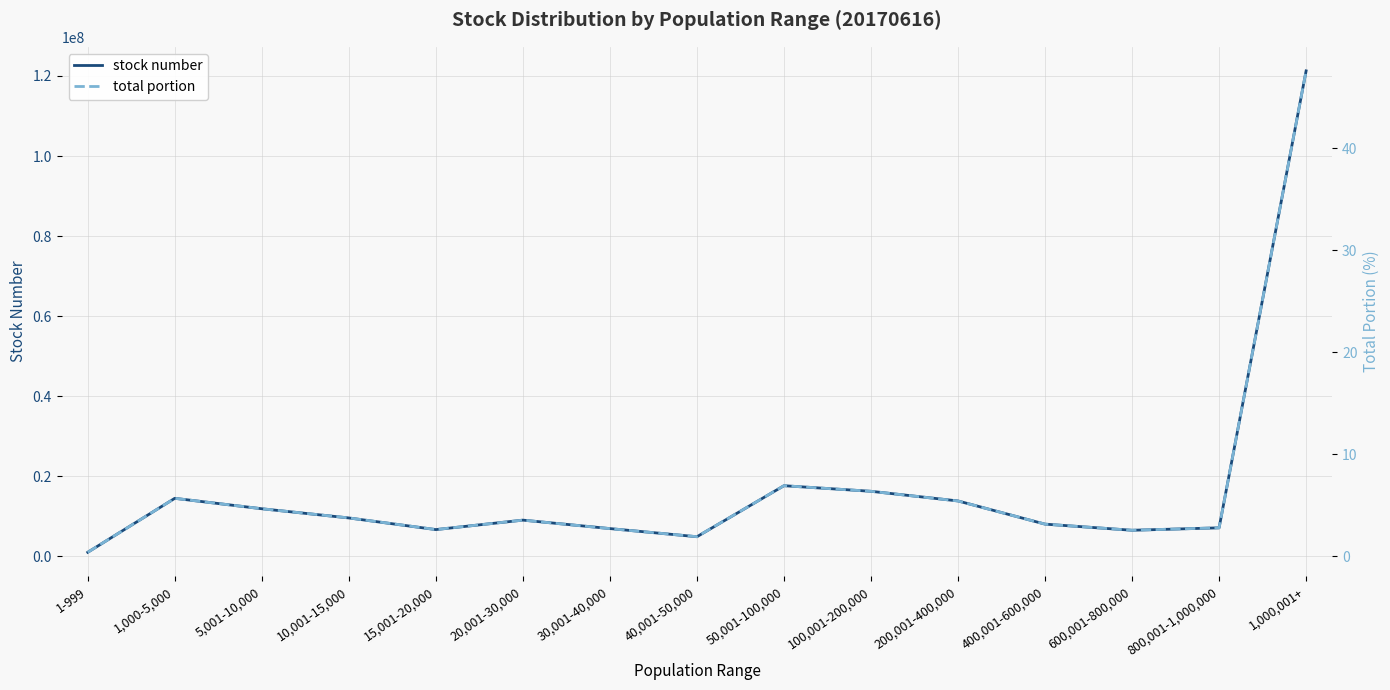

What is the value of the total portion point at the 11th from the left?

5.4